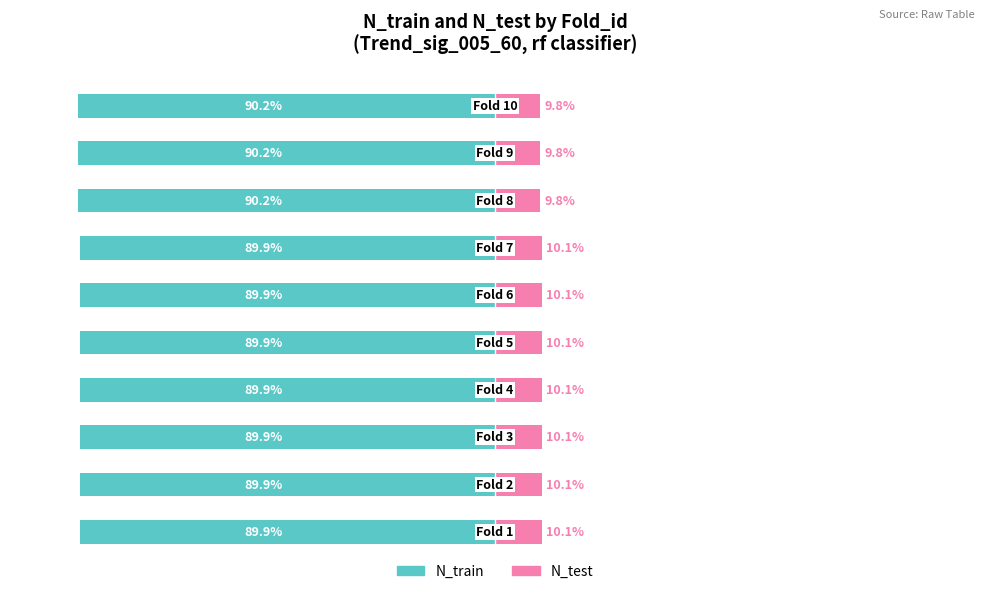

How many values in the N_test series are below 10?

3